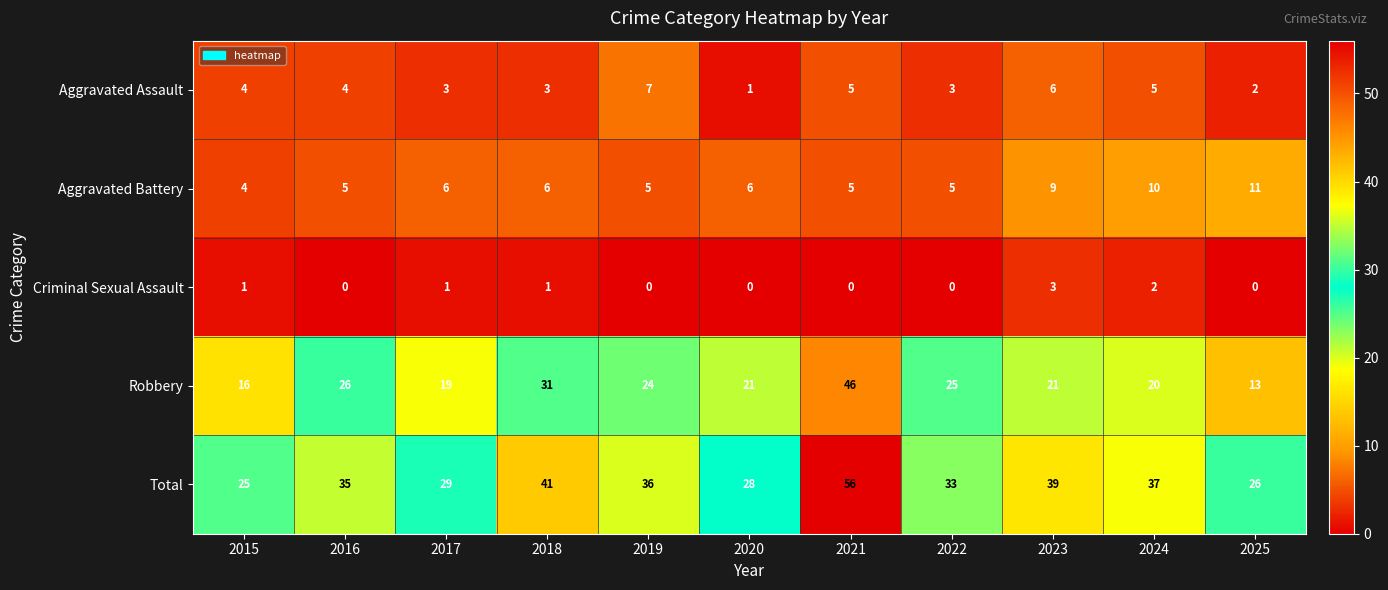

How many values in the Total series are below 35?

5